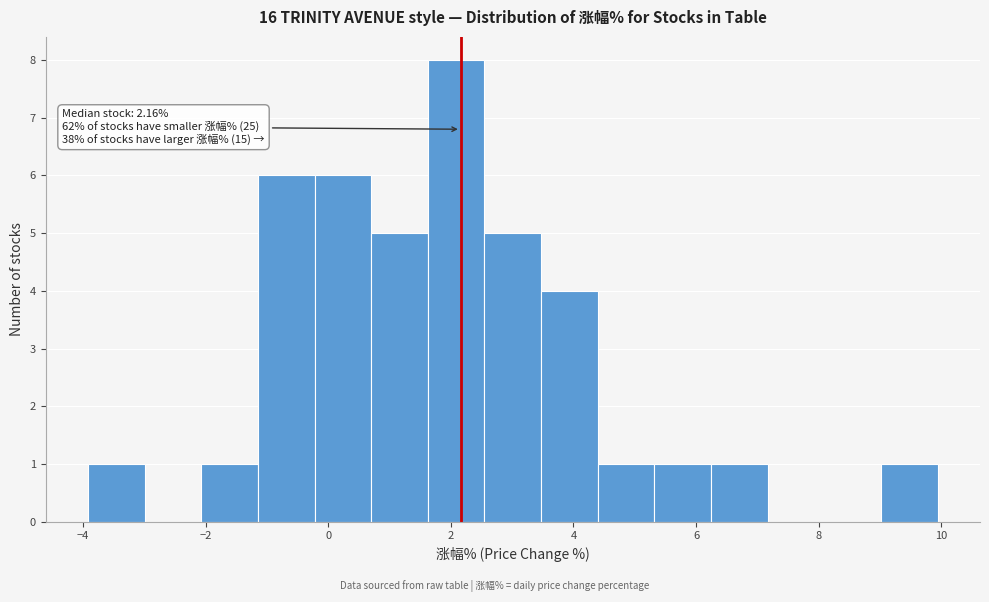

Which range on the x-axis has the tallest bar?

1.6 to 2.6